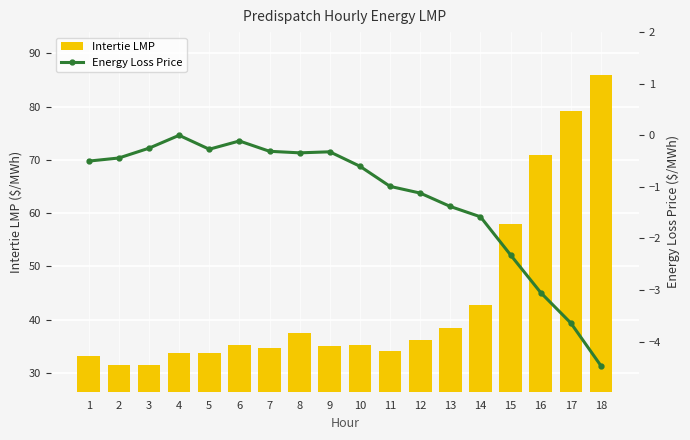

At which label does Intertie LMP first exceed 35?

6